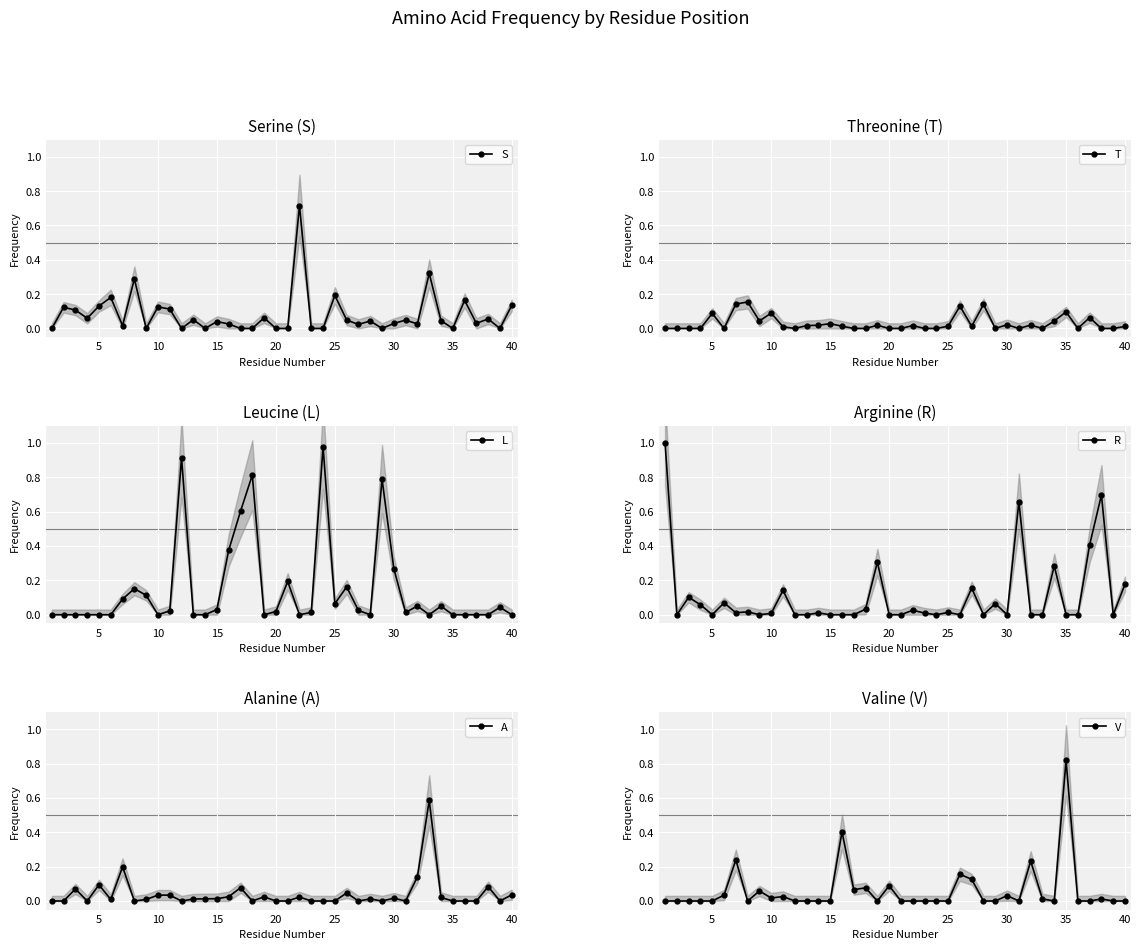

True or false: T has more than 2 points higher than both neighbors.

True